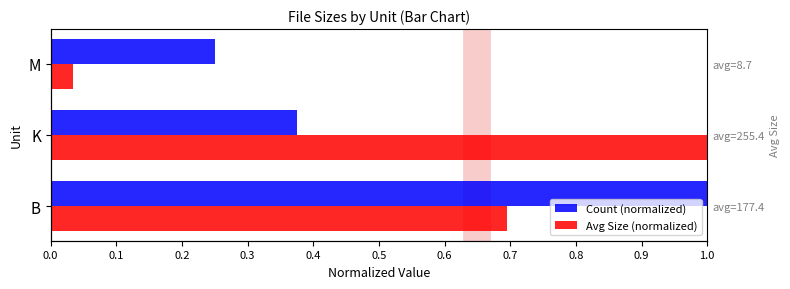

How many series are shown in this chart?

2